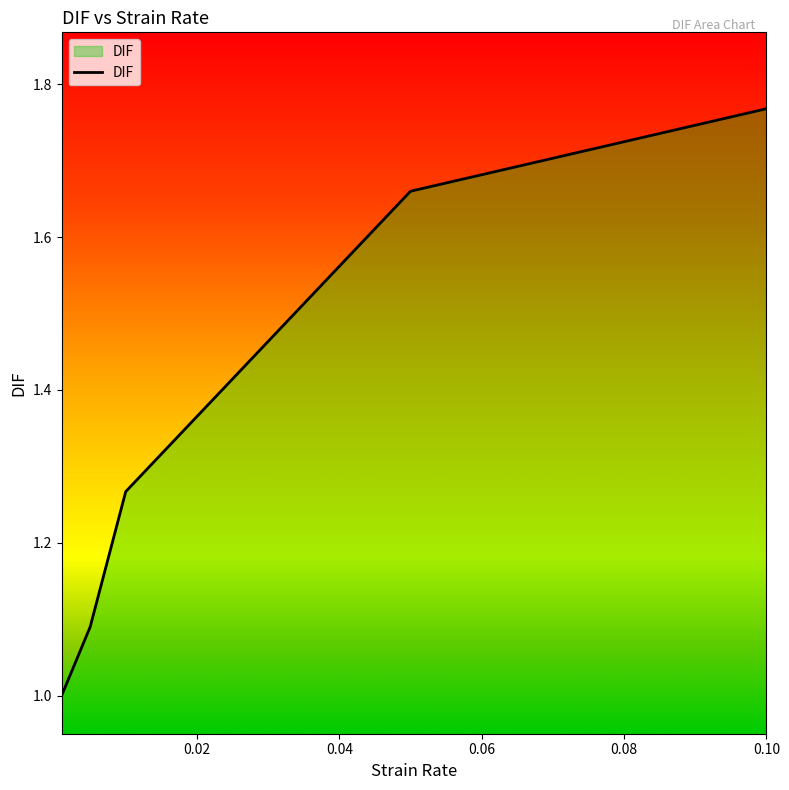

What is the minimum value shown in the chart?

1.0